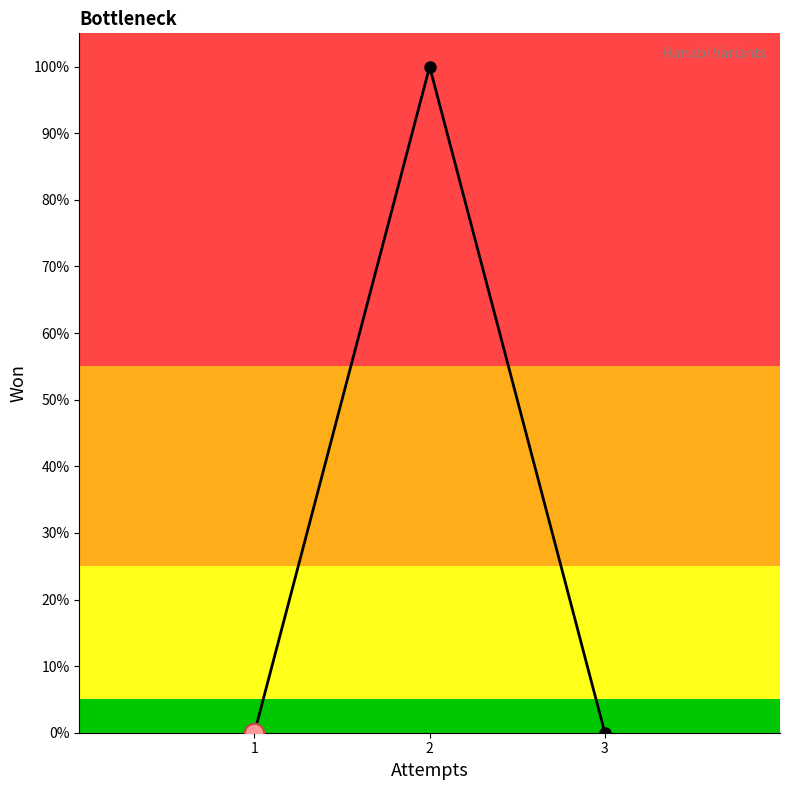

Does the chart have visible grid lines?

No